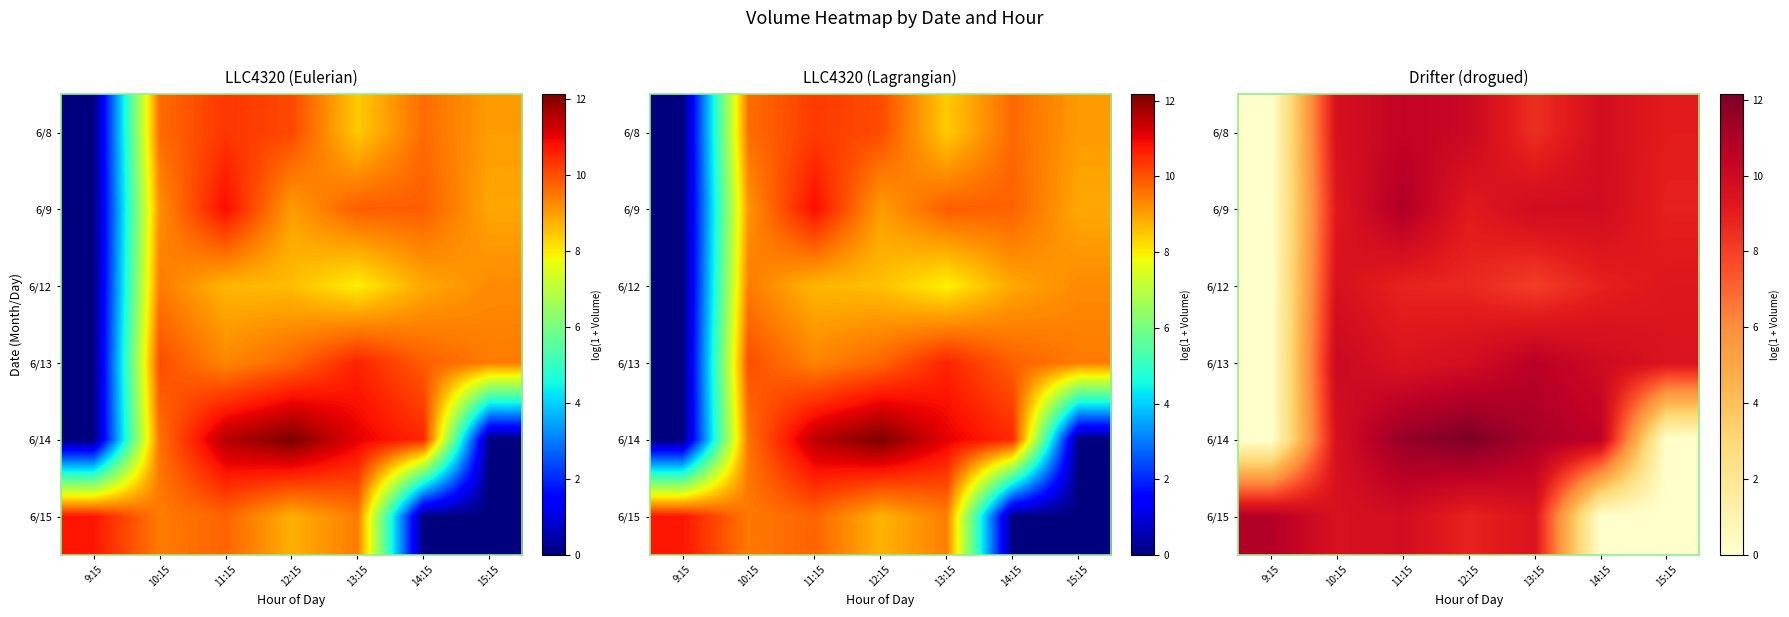

How many categories are shown in the chart?

7